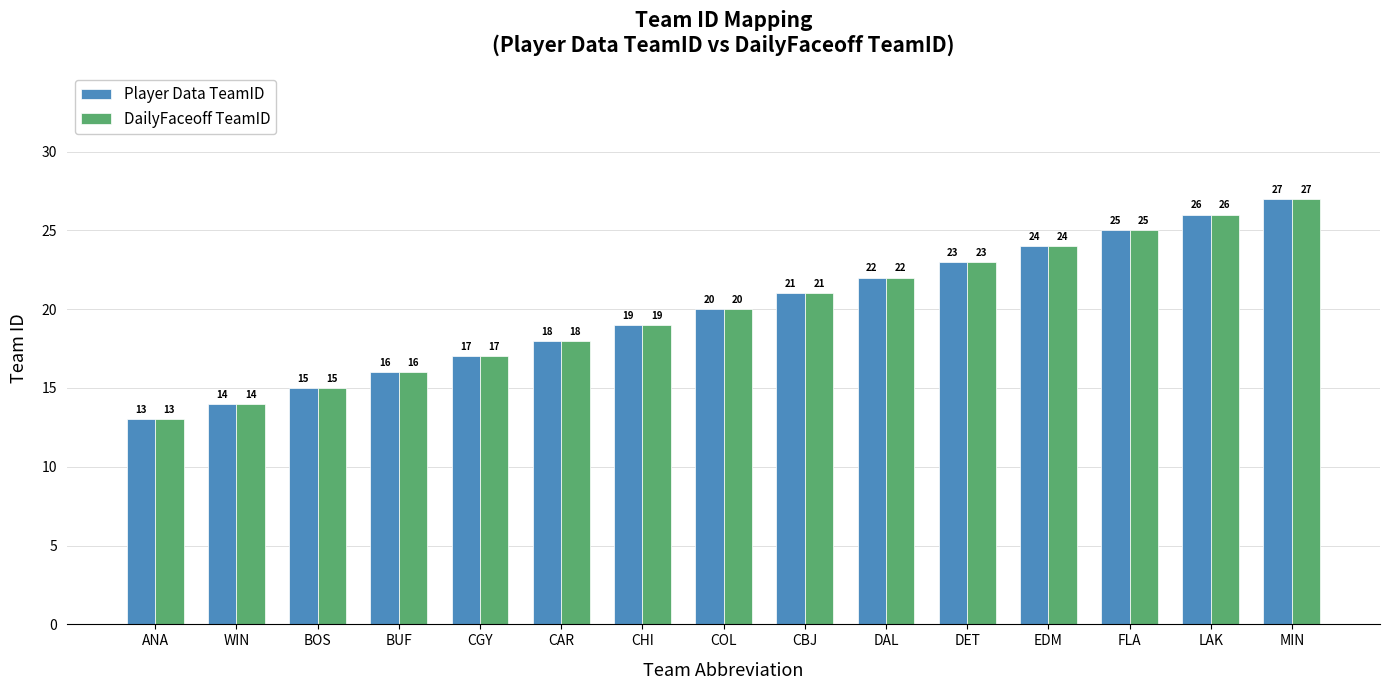

What is the label of the 13th bar from the right?

BOS